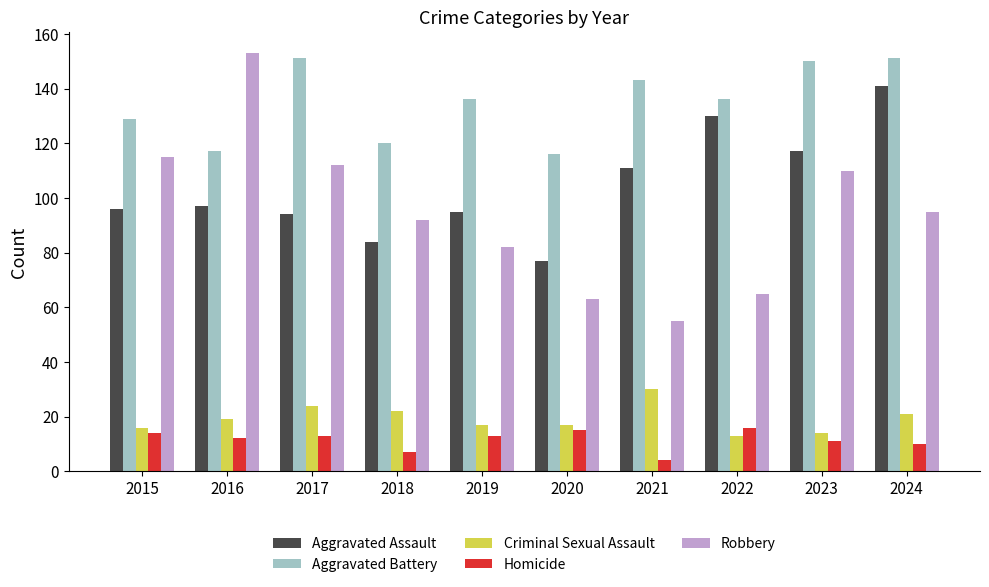

At which category is the sum across all series the highest?

2024